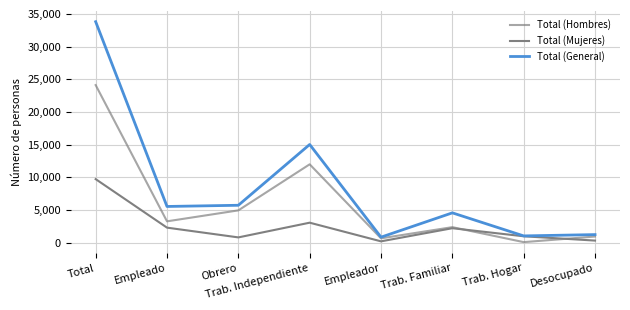

Which series has the widest spread of values?

Total (General)